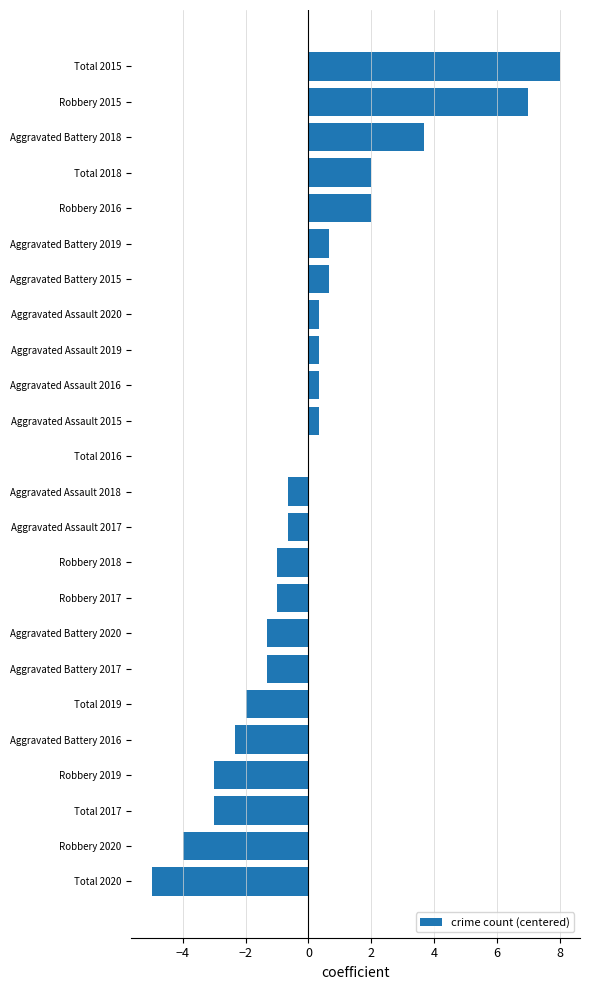

What is the change in value from Aggravated Assault 2020 to Total 2018?

+1.7